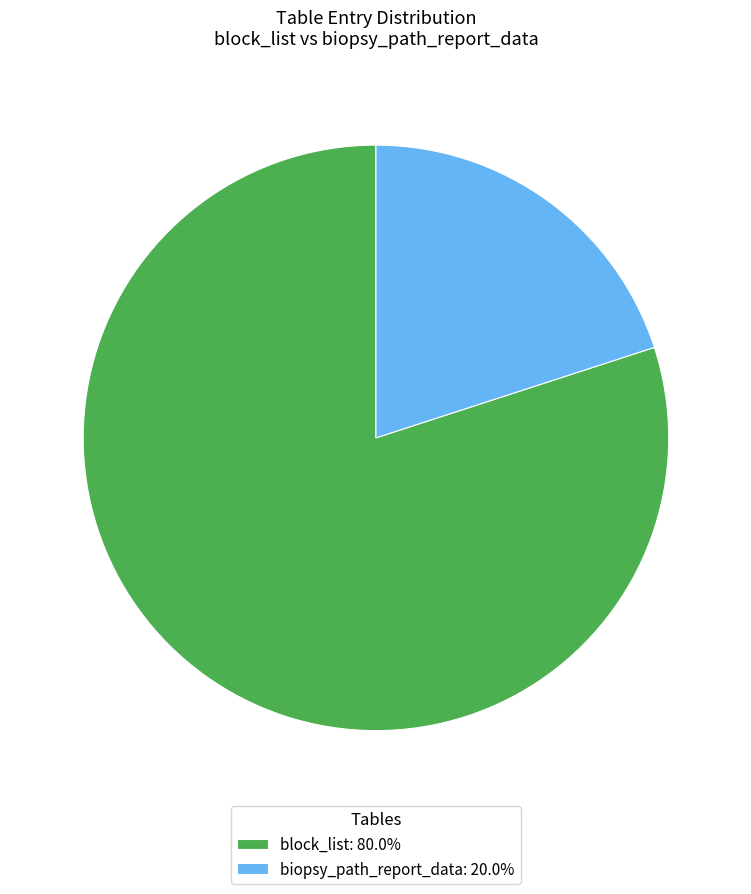

Is the sum of block_list: 80.0% and biopsy_path_report_data: 20.0% greater than half?

Yes